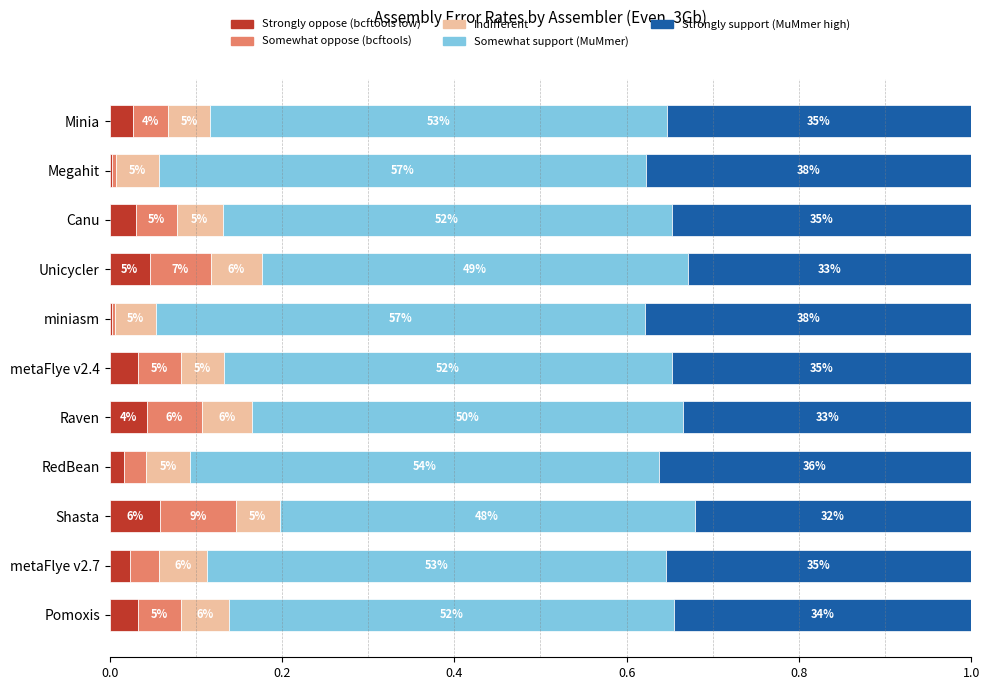

What are all the series names shown in the legend?

Strongly oppose (bcftools low), Somewhat oppose (bcftools), Indifferent, Somewhat support (MuMmer), Strongly support (MuMmer high)